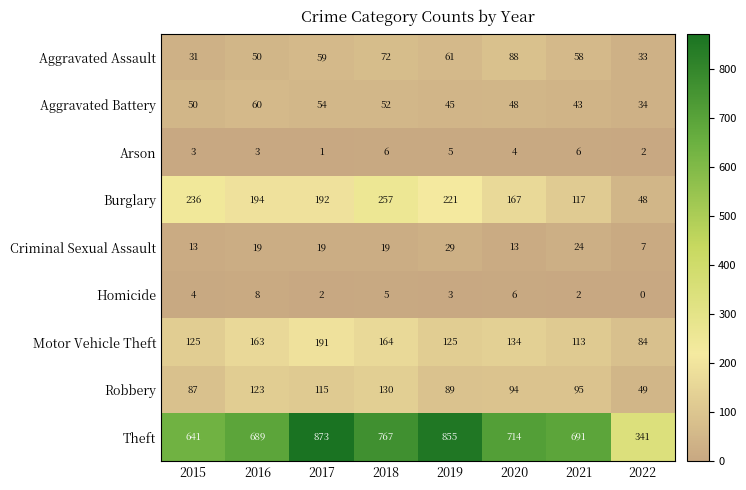

Which category has the highest value across all series?

2017